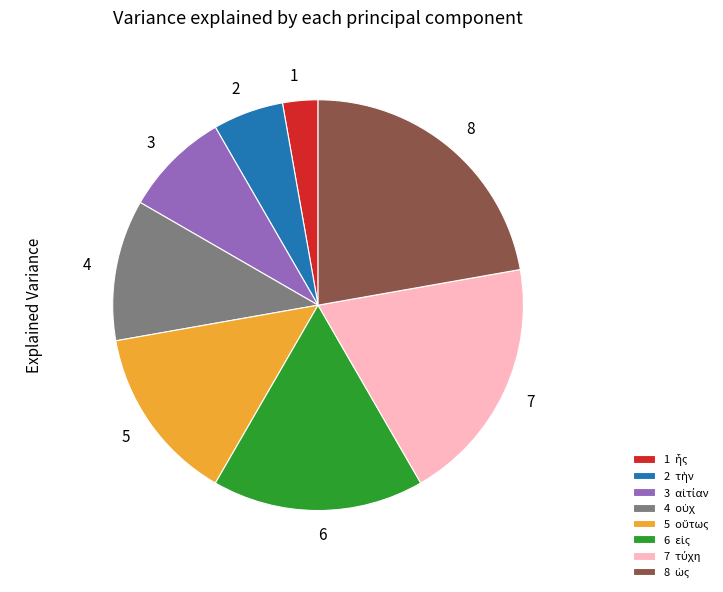

How many segments does this pie chart have?

8